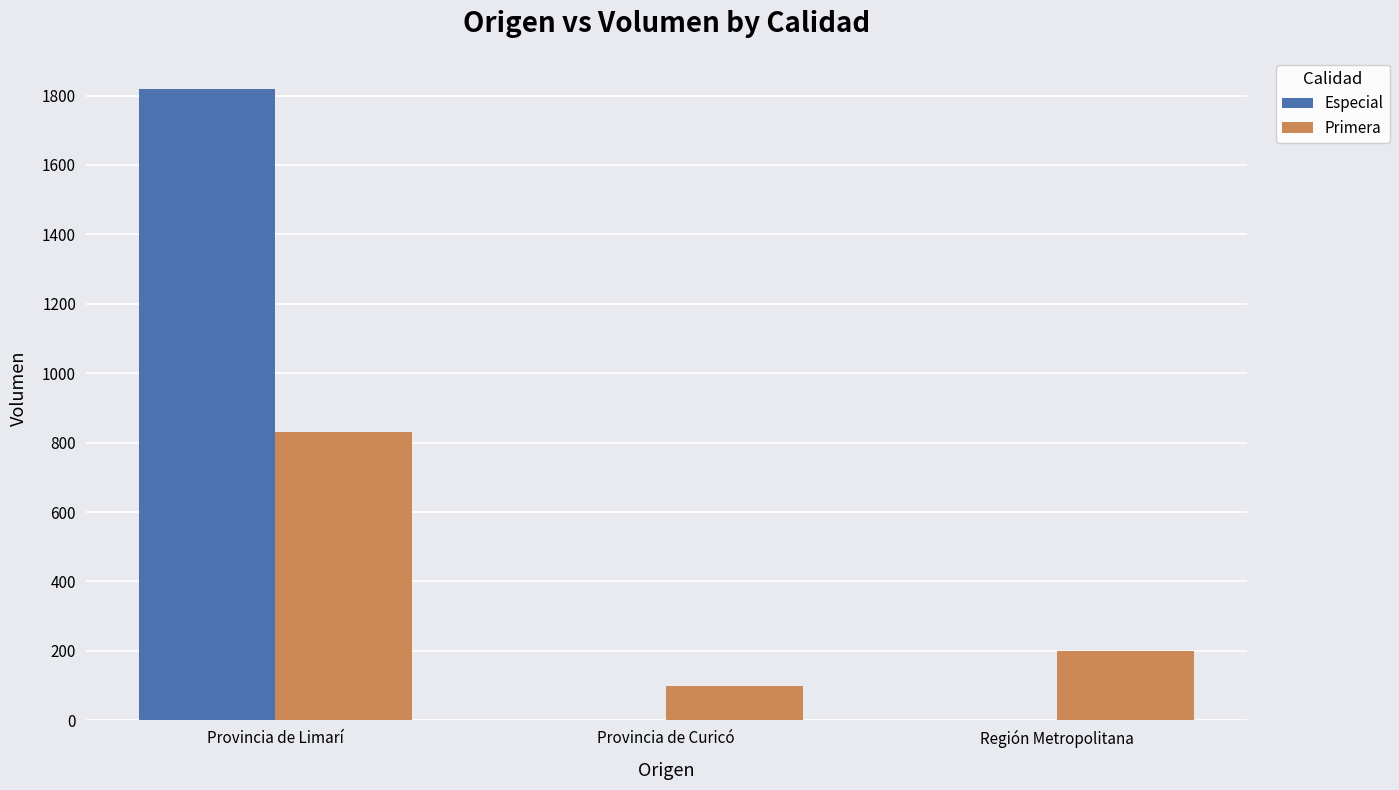

Which category has the highest value in the Primera series?

Provincia de Limarí